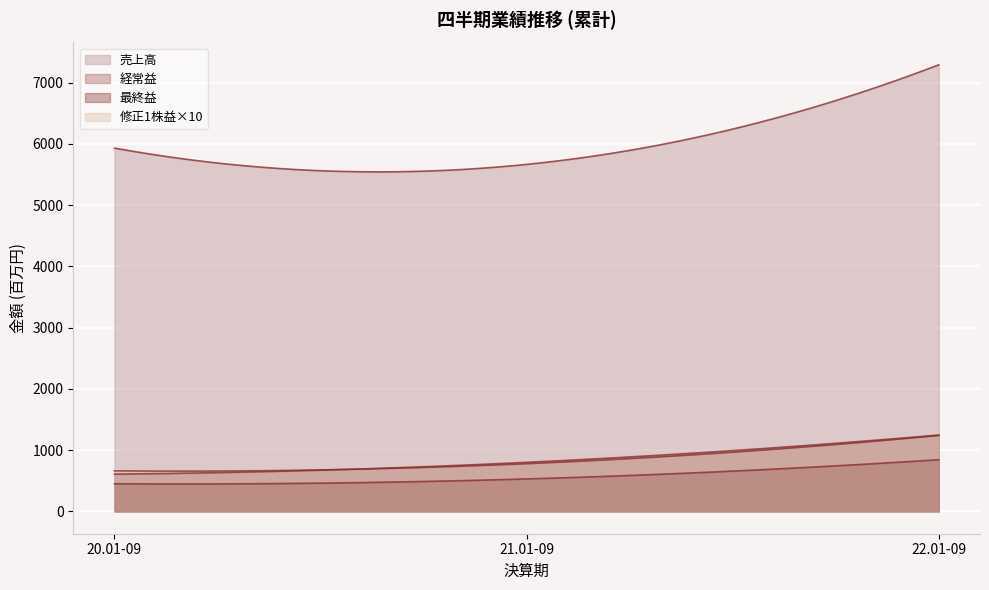

How many 経常益 values are between 608 and 1247?

3